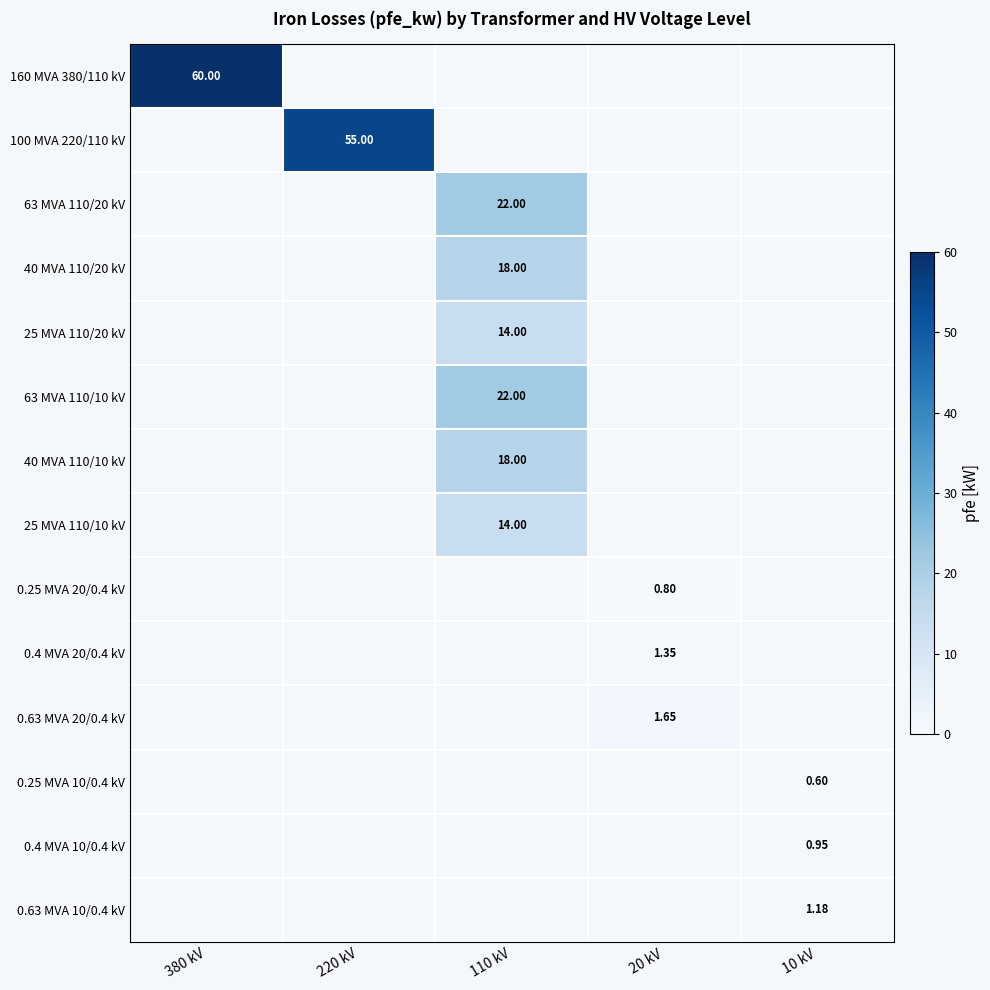

How many values in 0.4 MVA 10/0.4 kV are above zero?

1